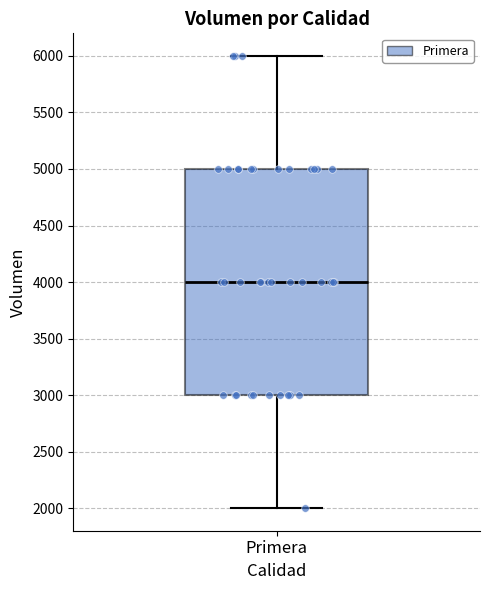

Transcribe this box plot: give where the median line is, the range the box spans, and where the two whiskers end, as read against the y-axis. The values are not printed on the chart, so give them approximately, as read against the axis.

median 4000, box 3000 to 5000, whiskers 2000 to 6000